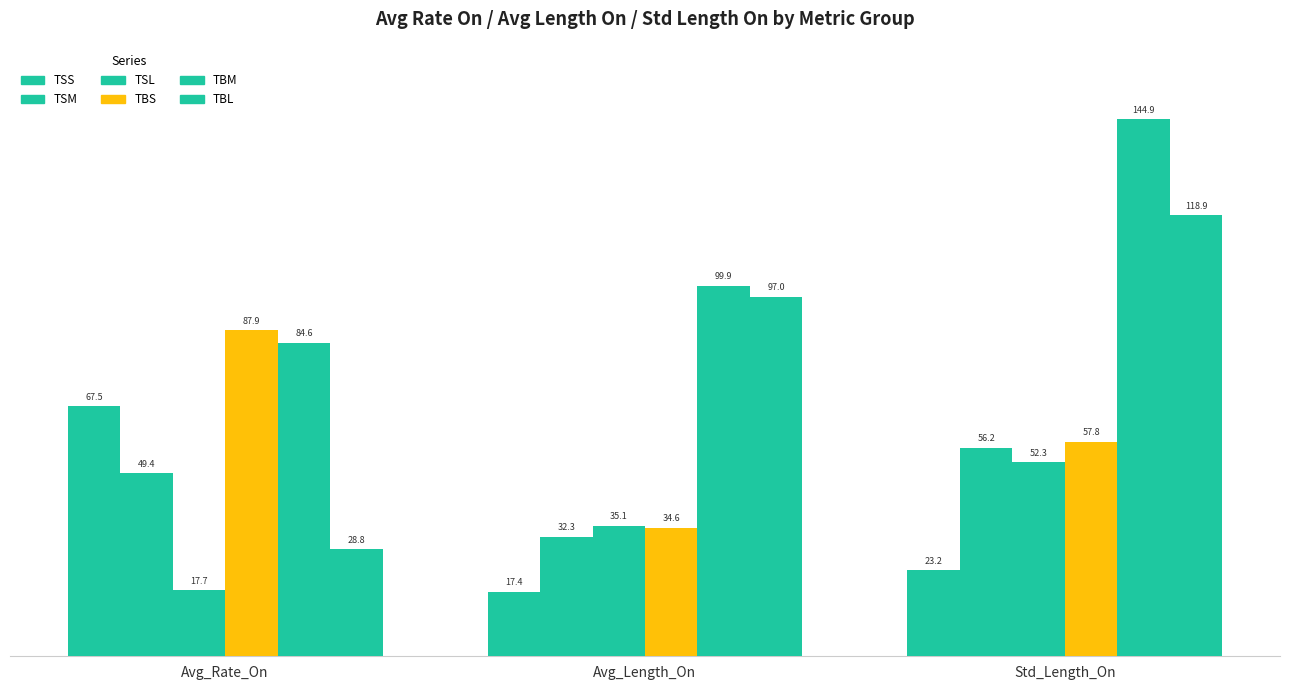

Reading right to left, what are all the values shown in this chart?

TSS: 23.2	17.4	67.5
TSM: 56.2	32.3	49.4
TSL: 52.3	35.1	17.7
TBS: 57.8	34.6	87.9
TBM: 144.9	99.9	84.6
TBL: 118.9	97.0	28.8